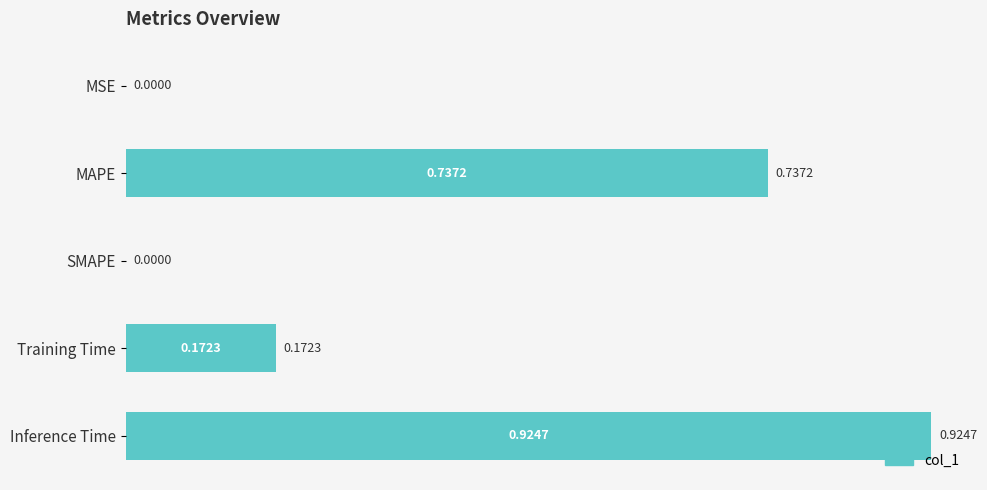

What is the sum of the values at MAPE and Inference Time?

1.7